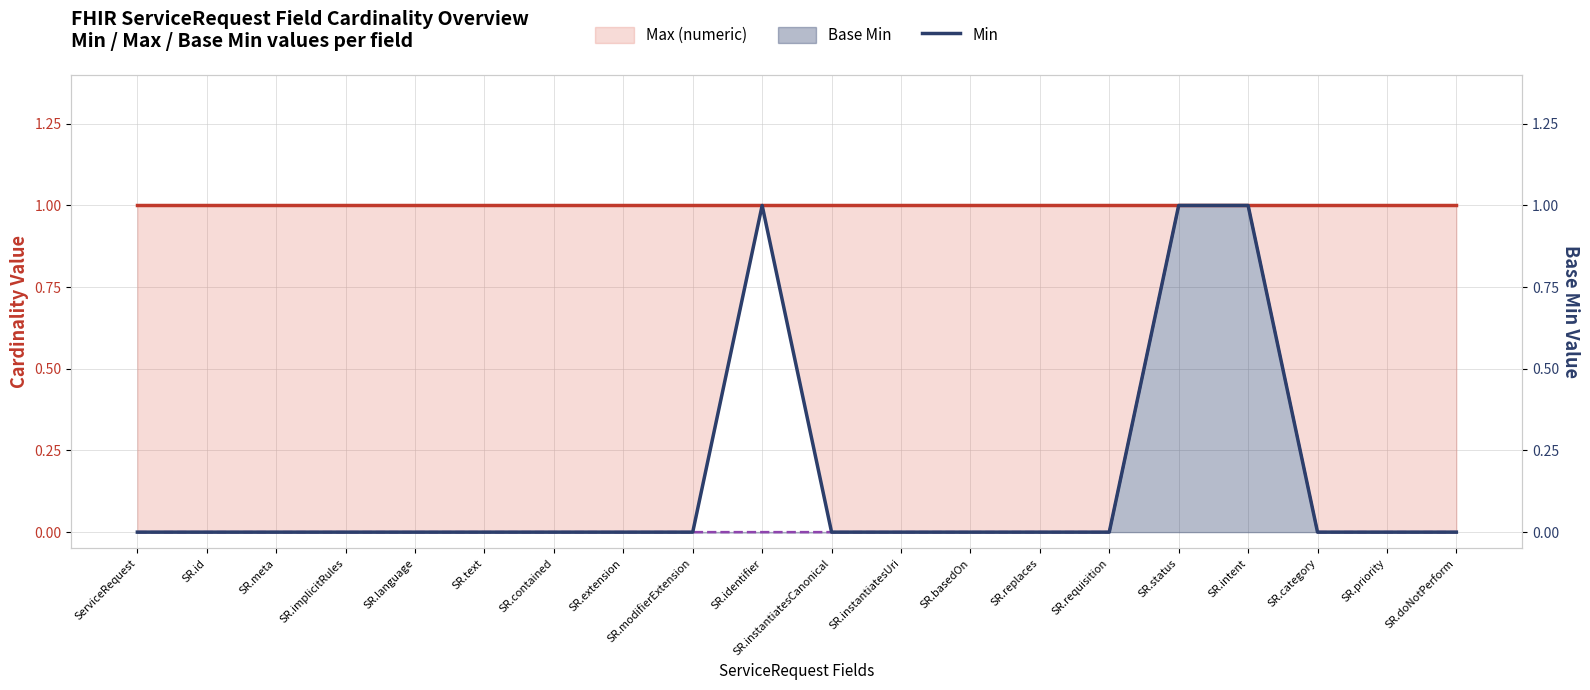

Where is Min nearest to the value 0?

ServiceRequest